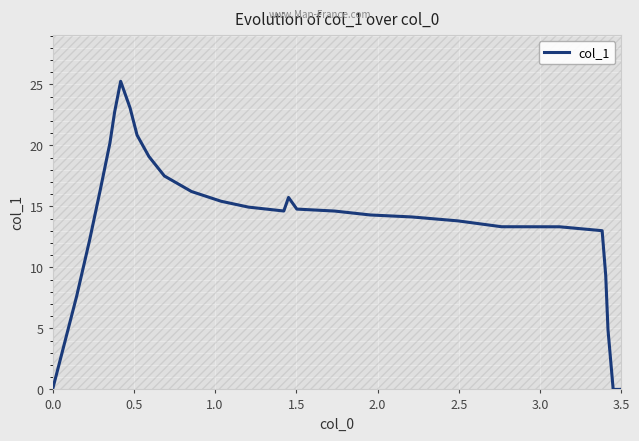

Reading left to right, transcribe all the data shown in this chart.

0.0	7.6	12.3	16.4	20.2	22.8	25.3	23.1	20.8	19.1	17.5	16.2	15.4	14.9	14.6	15.7	14.8	14.6	14.3	14.1	13.8	13.3	13.3	13.0	9.4	4.9	0.0	0.0